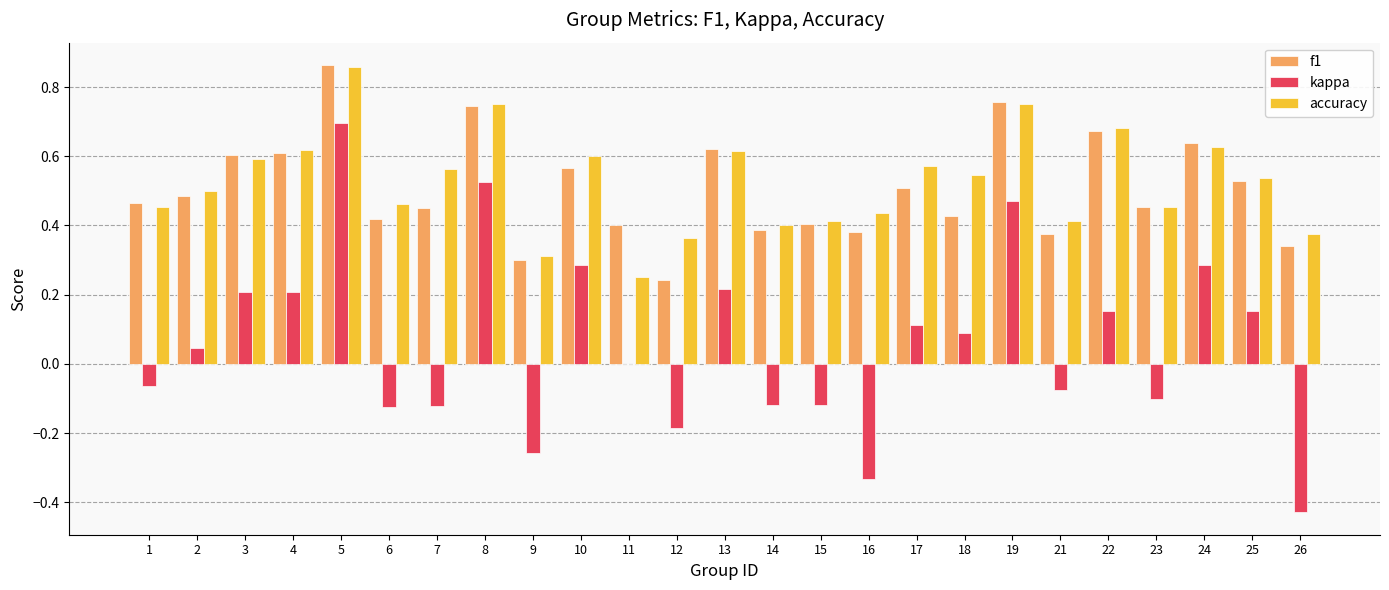

True or false: accuracy has a value of 0.4 at 14.

True